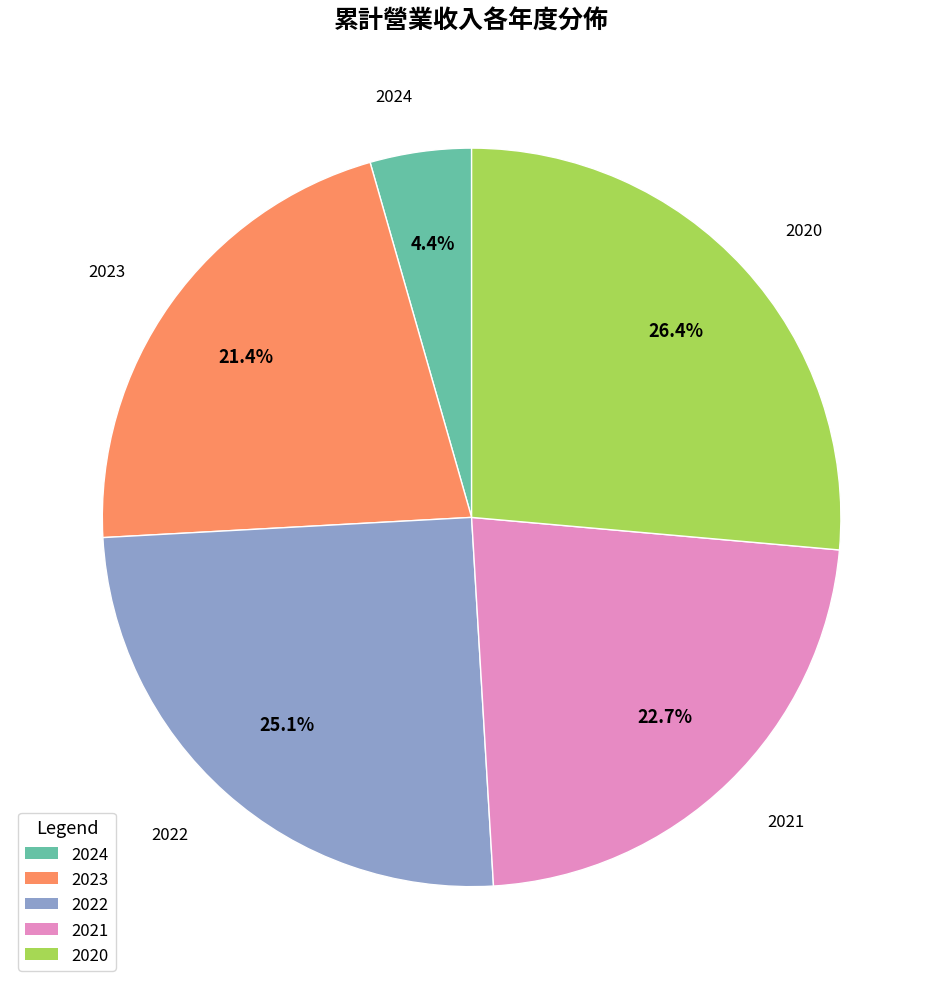

Which has a higher value, 2022 or 2023?

2022